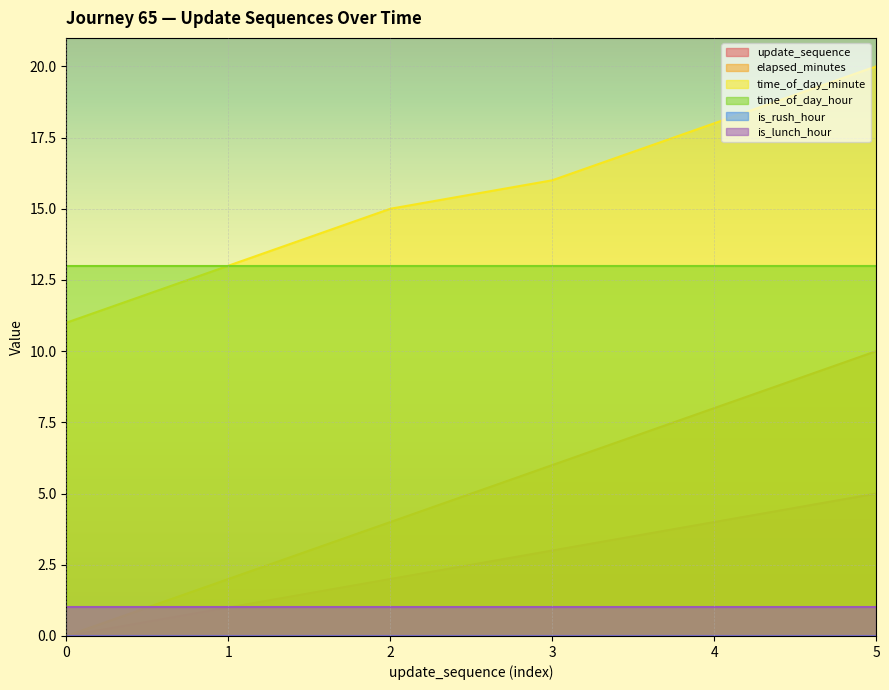

What is the highest value of the time_of_day_minute series?

20